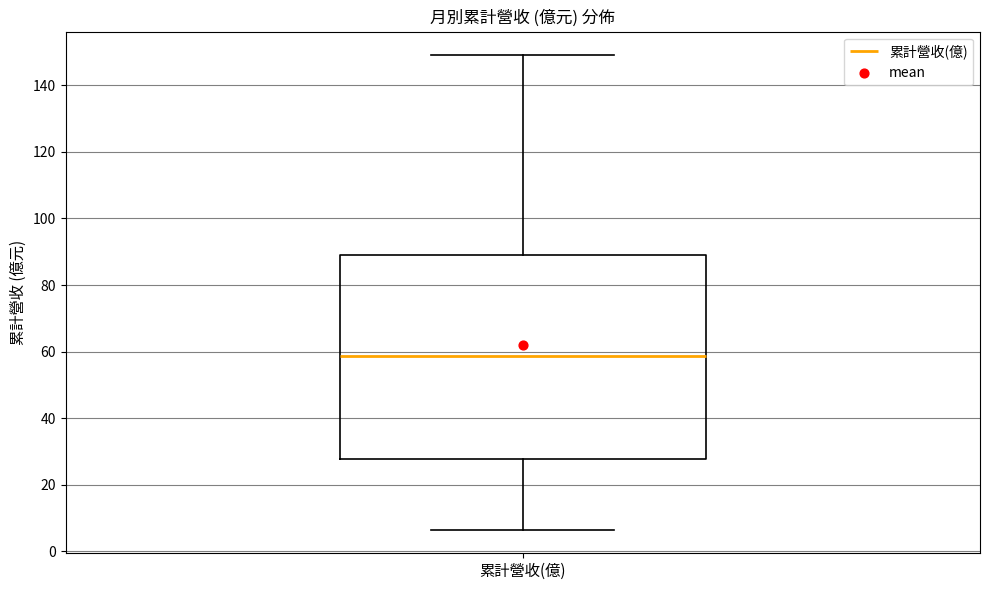

Read this box plot against the y-axis: the position of the median line, the range covered by the box, and the ends of both whiskers. The values are not printed on the chart, so give them approximately, as read against the axis.

median 58, box 28 to 90, whiskers 6 to 150